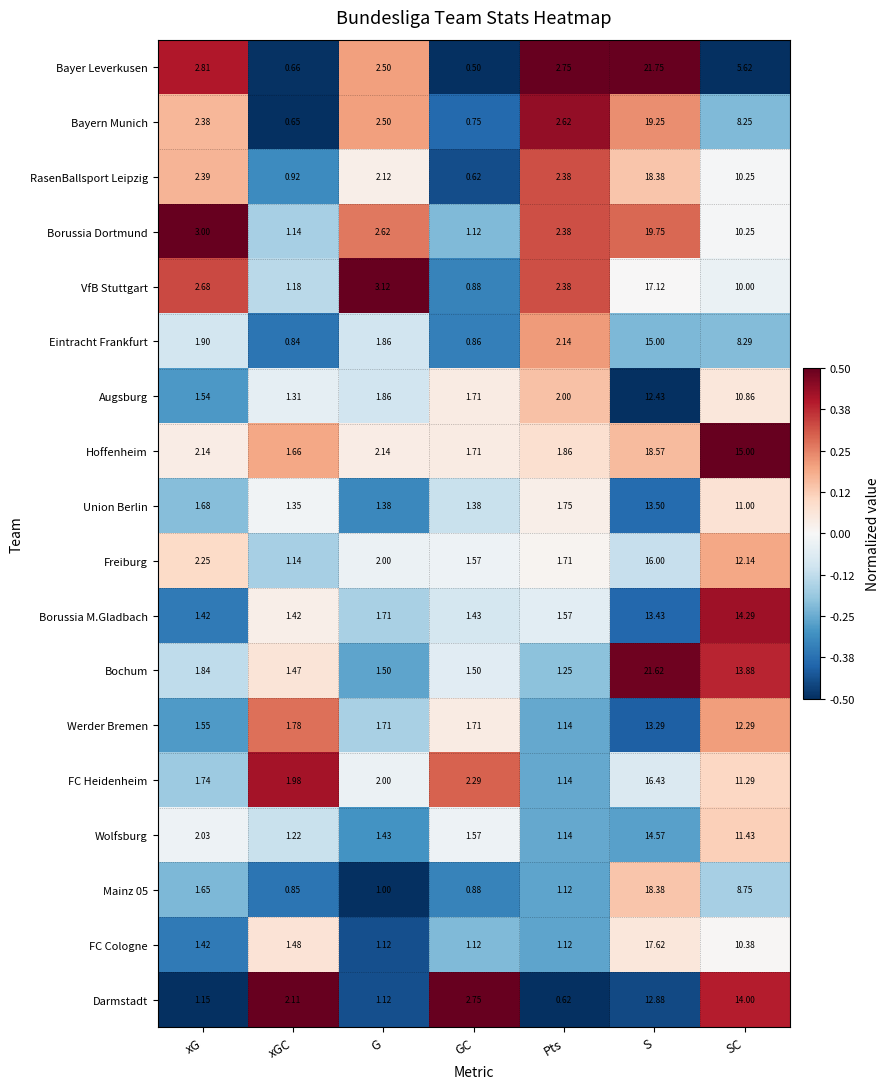

At which category does the chart reach its minimum across all series?

GC